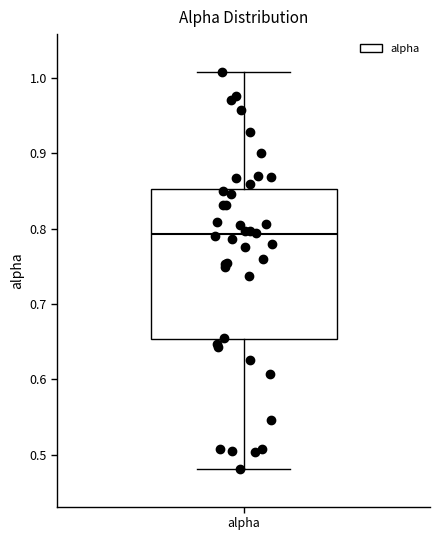

Transcribe this box plot: give where the median line is, the range the box spans, and where the two whiskers end, as read against the y-axis. The values are not printed on the chart, so give them approximately, as read against the axis.

median 0.79, box 0.65 to 0.85, whiskers 0.48 to 1.01